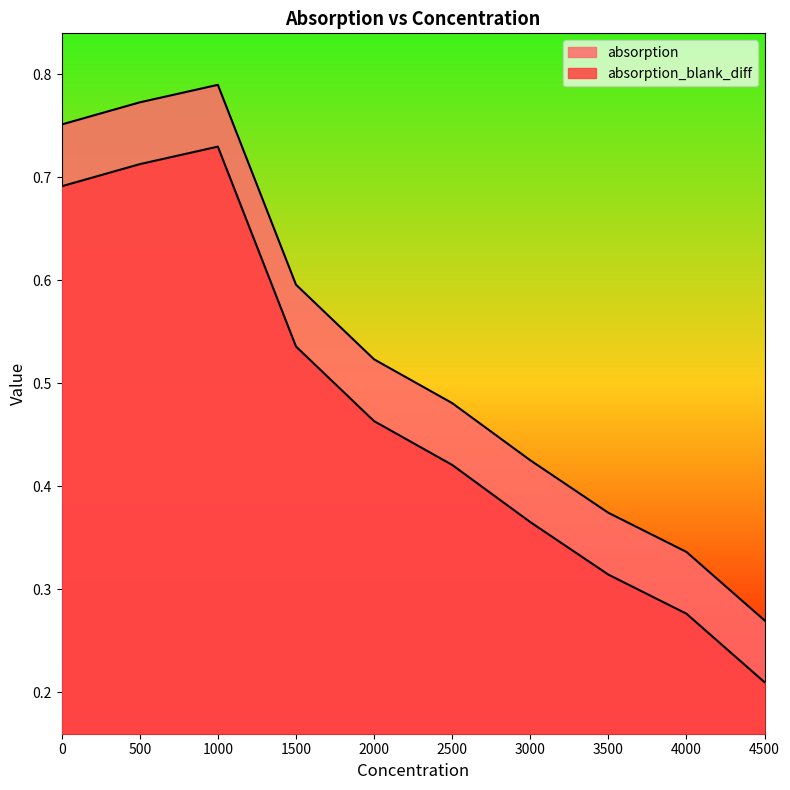

How many lines are shown in the chart?

2